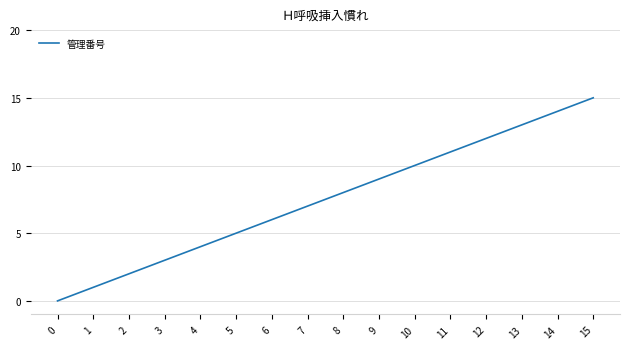

Count the number of categories in the chart.

16